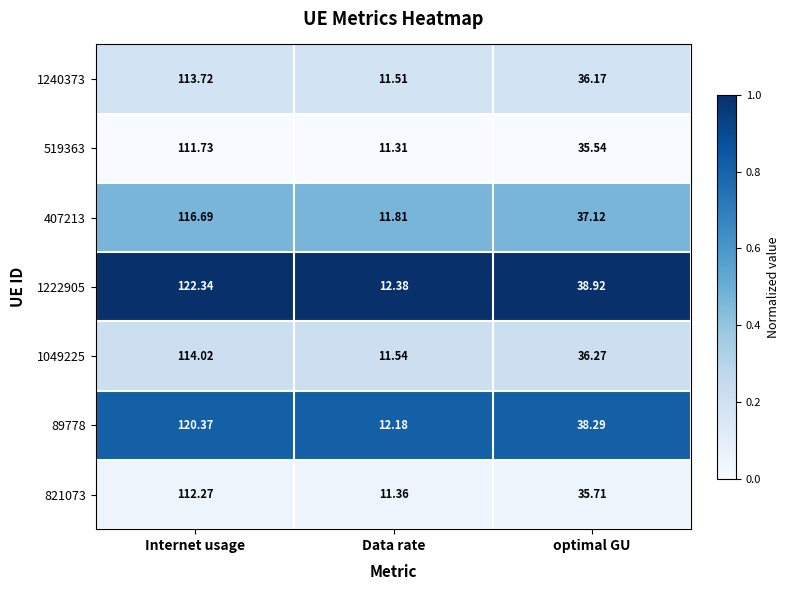

Between Internet usage and Data rate, which series saw the biggest shift?

1222905